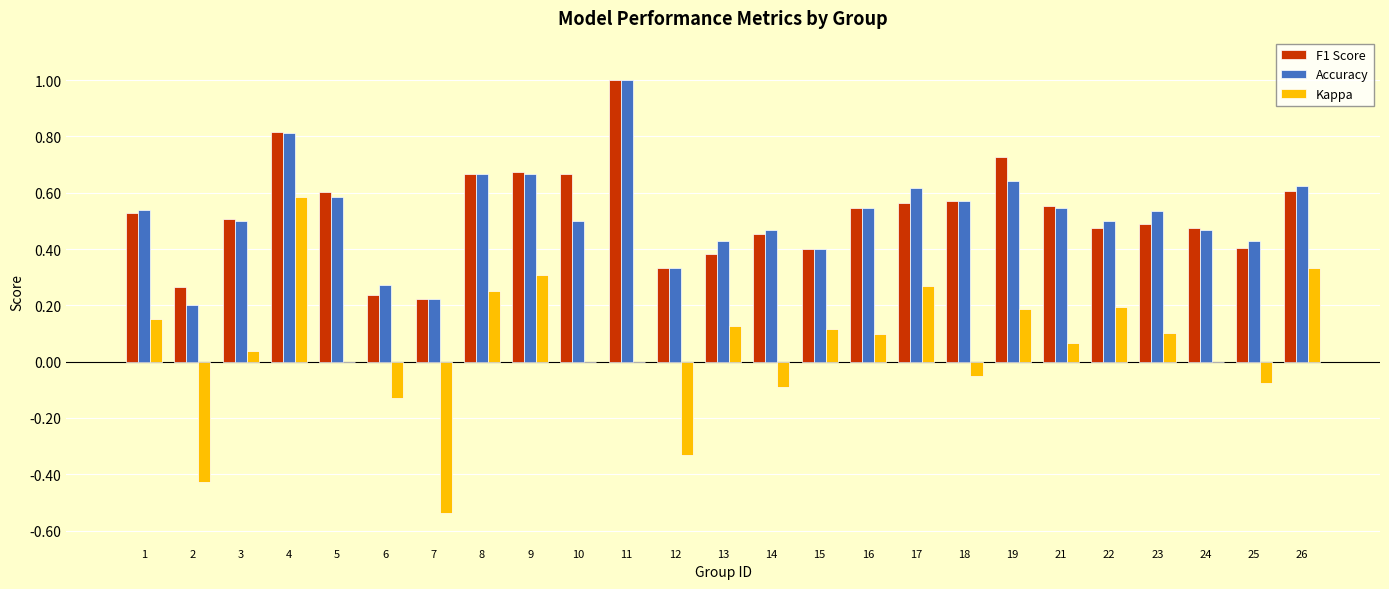

The F1 Score series shows 0.5 at 10. True or false?

False